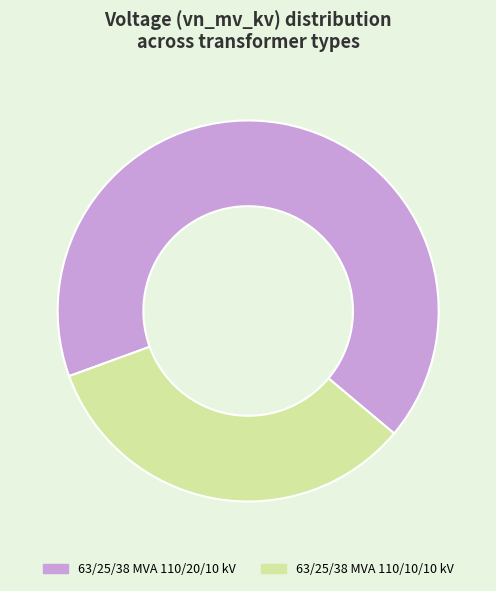

Rank the categories by value from lowest to highest.

63/25/38 MVA 110/10/10 kV, 63/25/38 MVA 110/20/10 kV